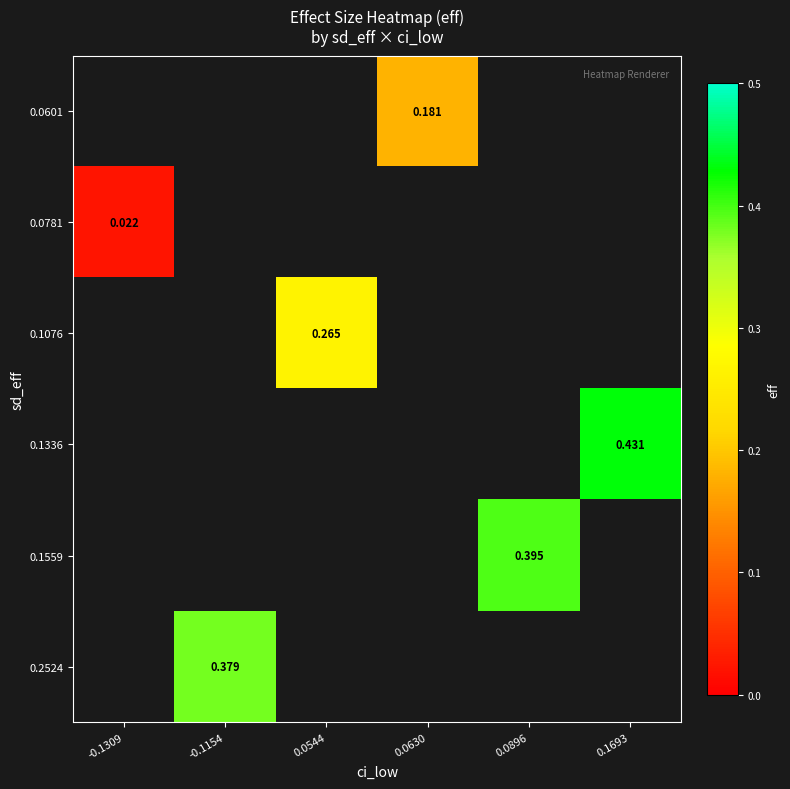

How many categories are shown in the chart?

6